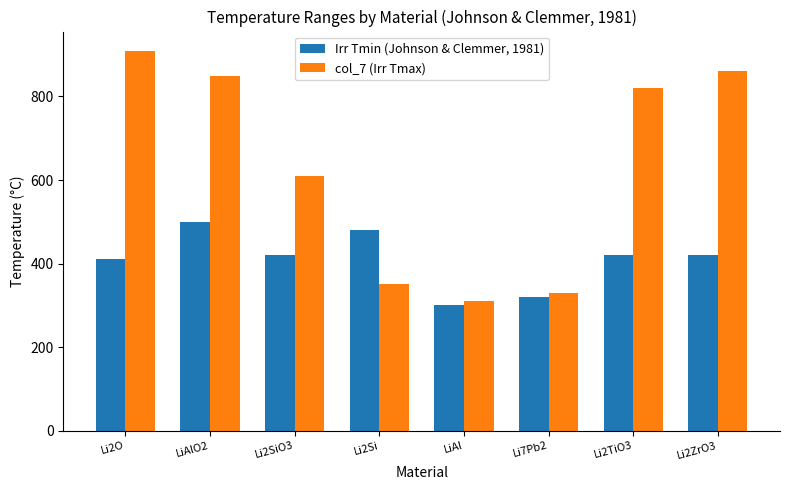

What are all the series names shown in the legend?

Irr Tmin (Johnson & Clemmer, 1981), col_7 (Irr Tmax)